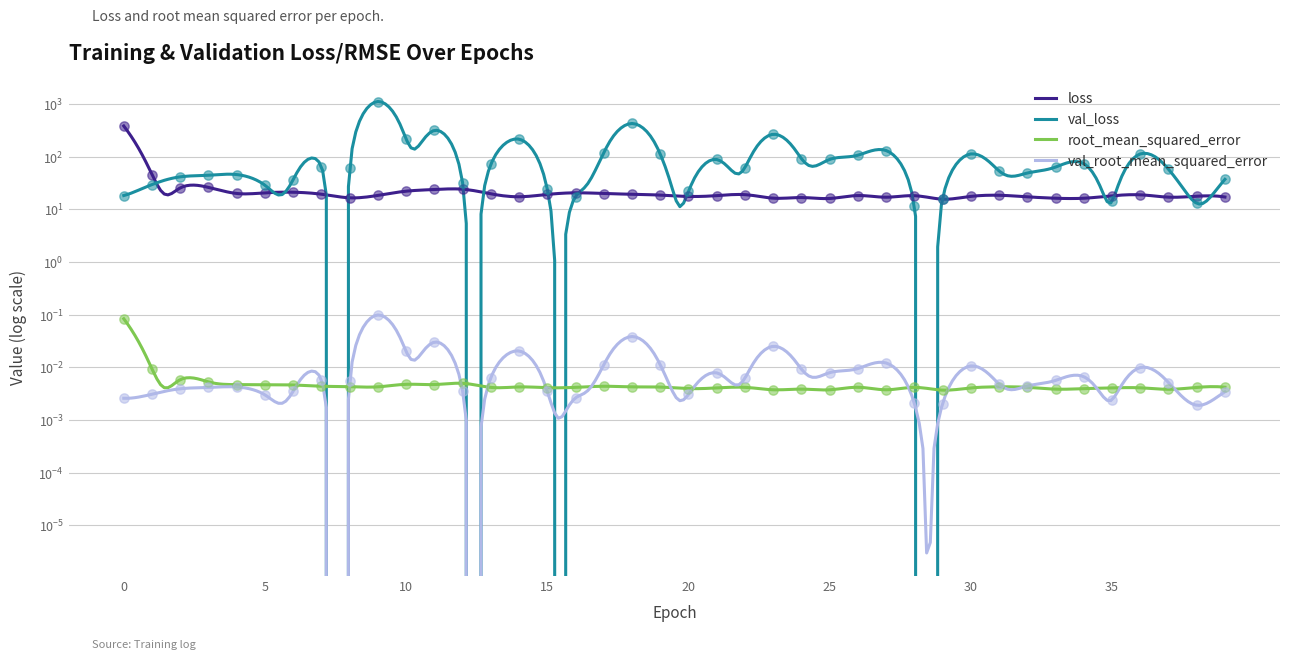

Which series contains the highest Y value?

val_loss